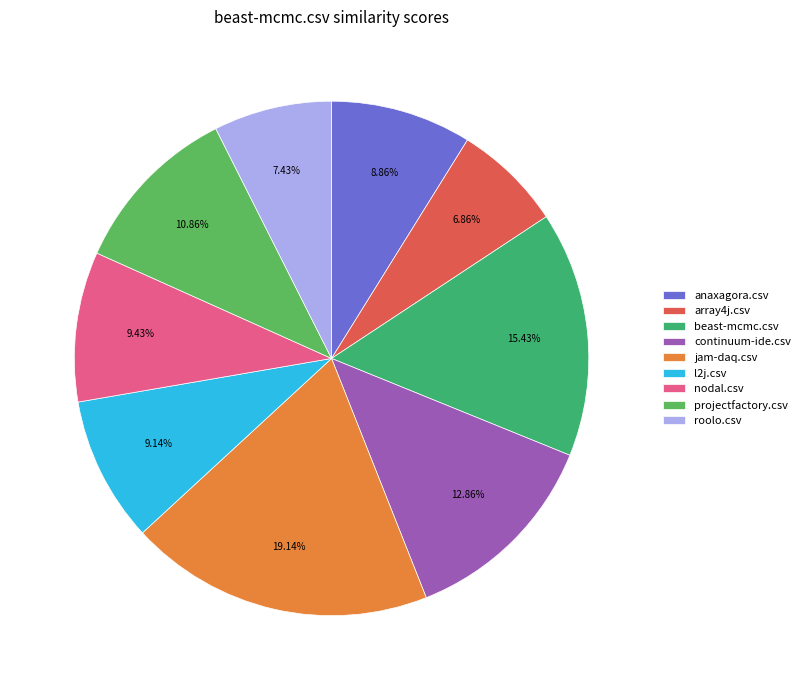

To the nearest percent, what portion does nodal.csv represent?

9%